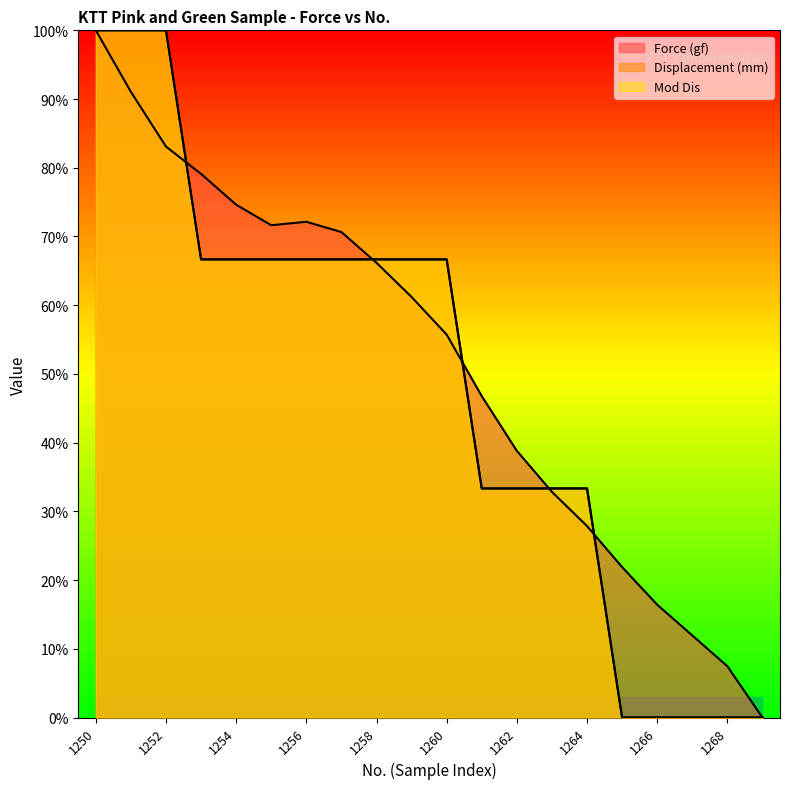

True or false: Displacement (mm) and Force (gf) cross at least once.

True